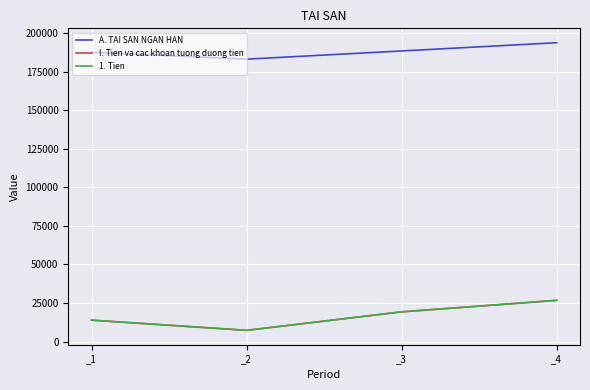

Is it true that I. Tien va cac khoan tuong duong tien equals 13881 at _1?

True